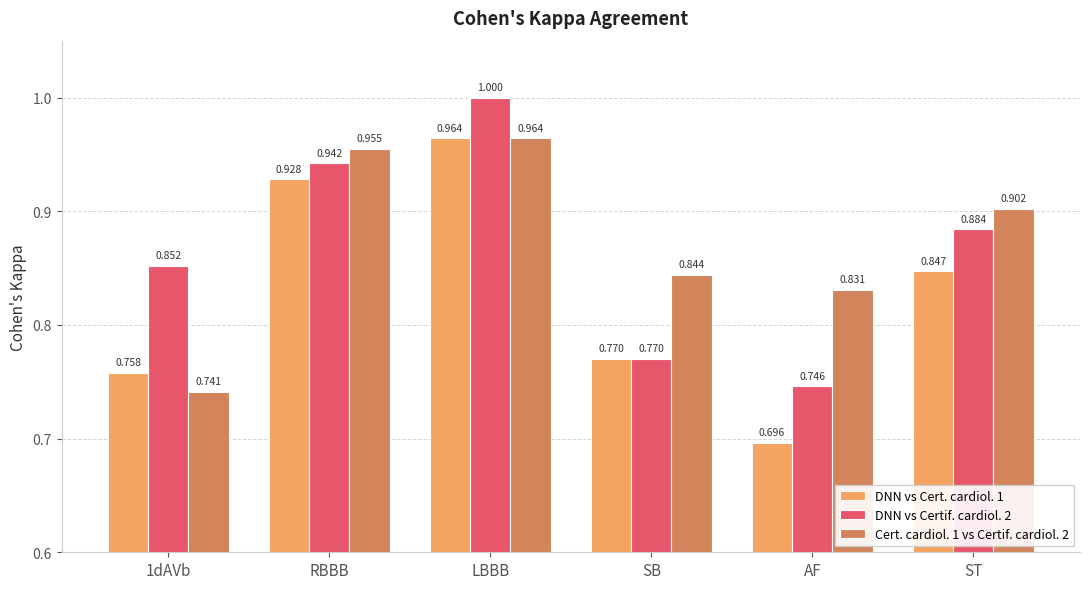

At which label does DNN vs Cert. cardiol. 1 reach its peak?

LBBB